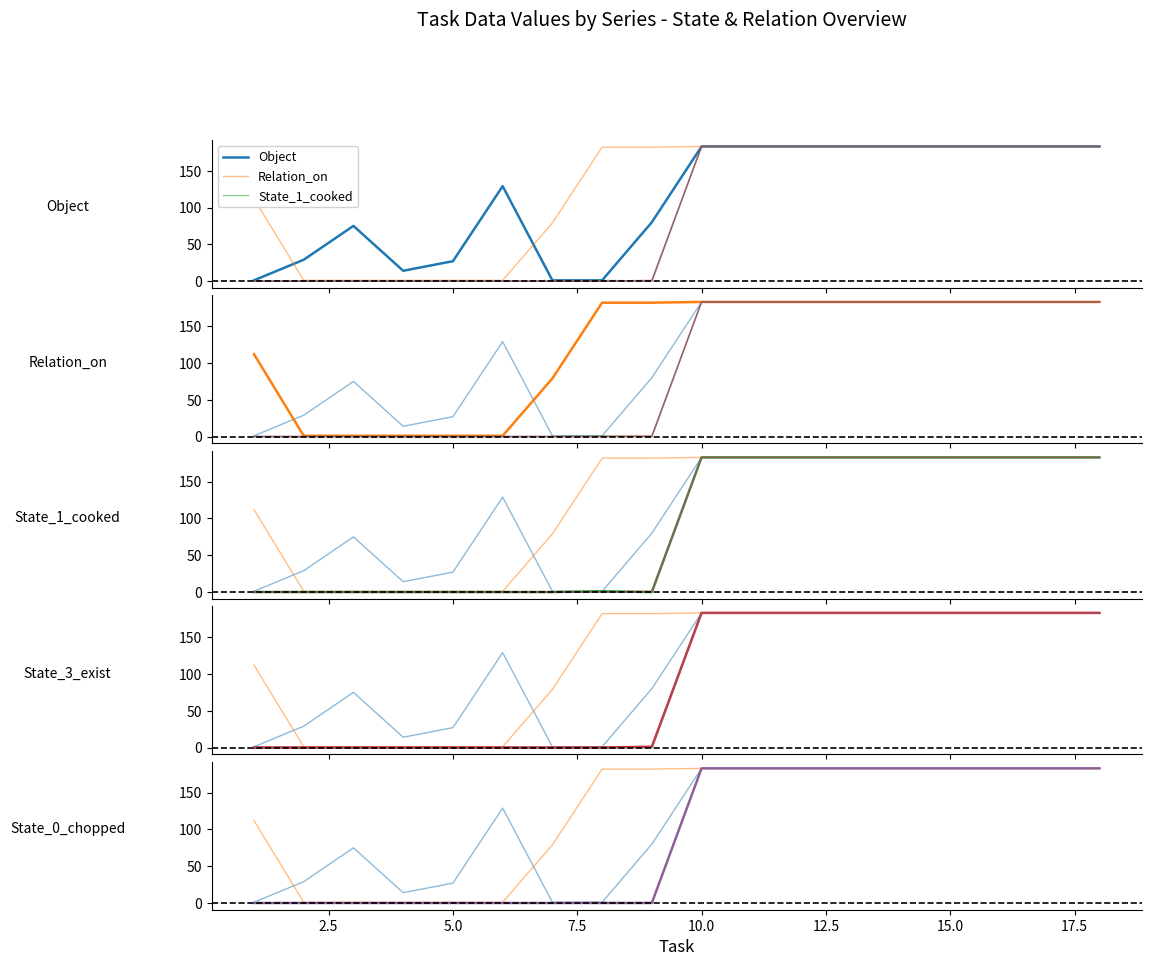

What is the maximum value for State_2_diced?

183